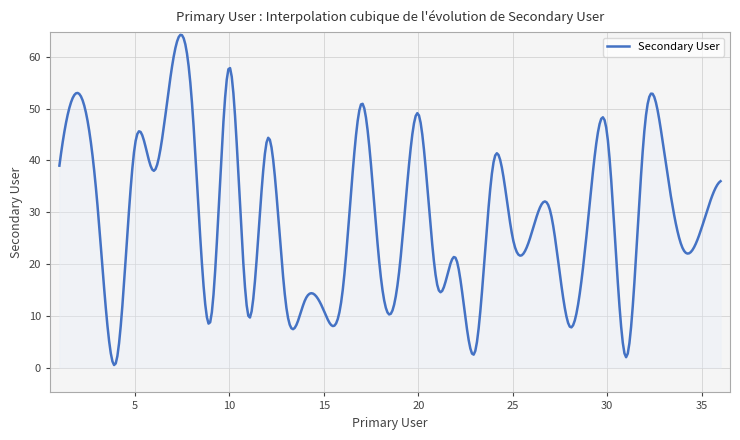

What is the maximum value shown in the chart?

64.3